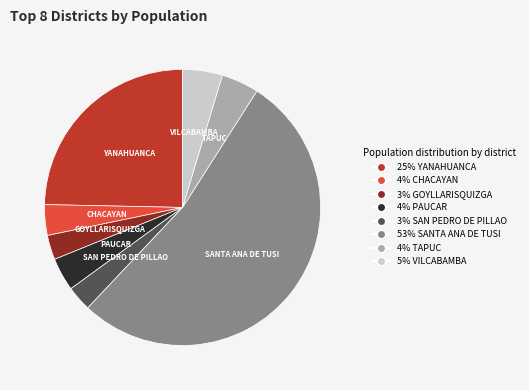

Is there any slice that represents more than half of the pie?

Yes